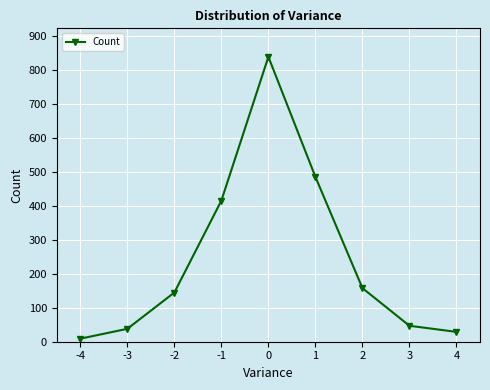

Approximately how many times larger is the value at 4 compared to 2?

0.2